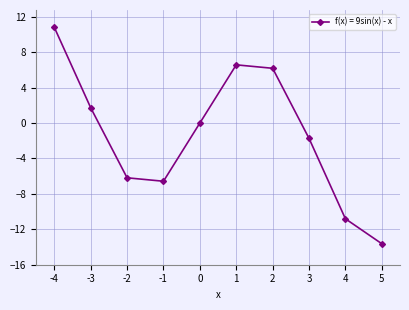

Which label corresponds to the largest value in the chart?

-4